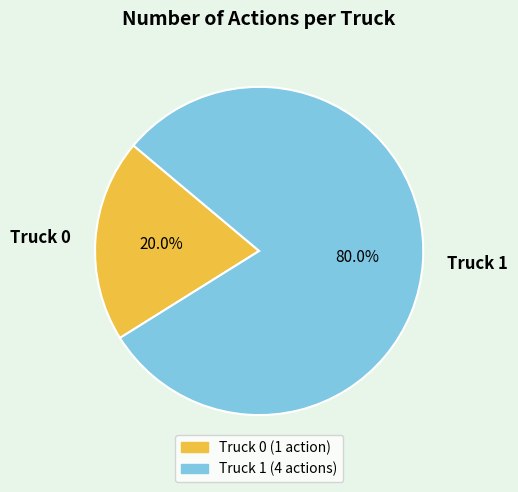

To the nearest percent, what portion does Truck 1 represent?

80%